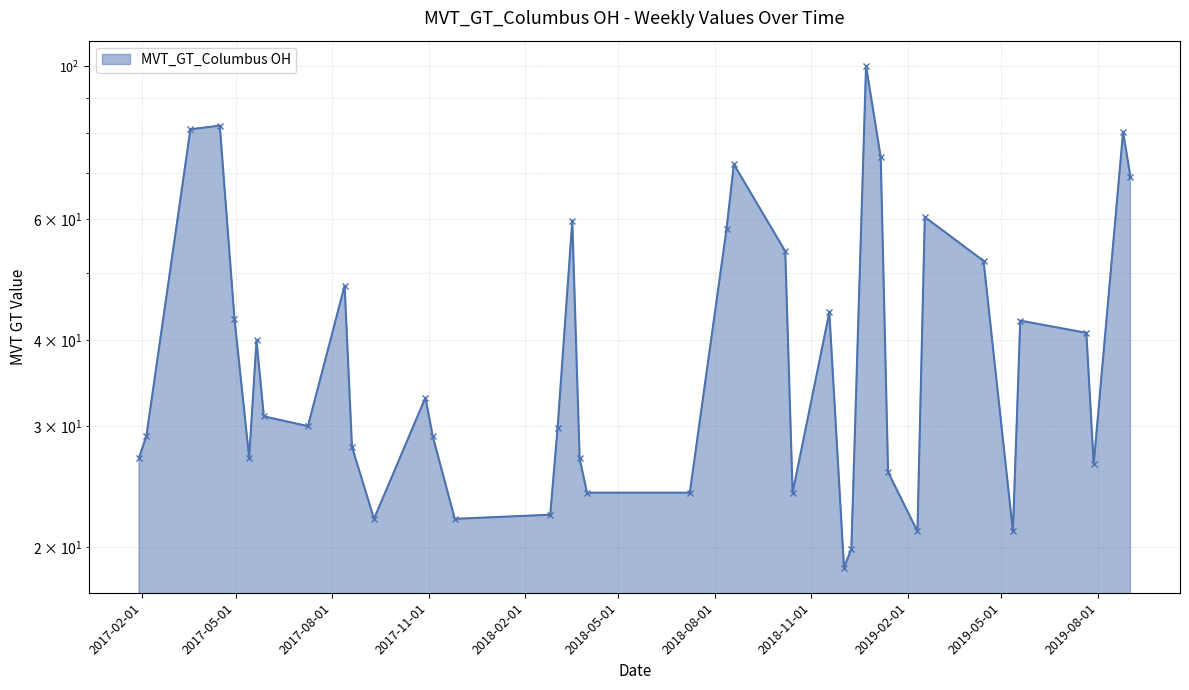

The value at 2017-07-09 is 30.0. True or false?

True